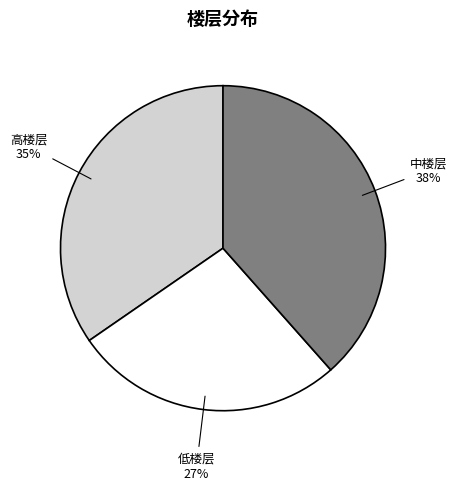

What is the smallest slice in the pie chart?

低楼层